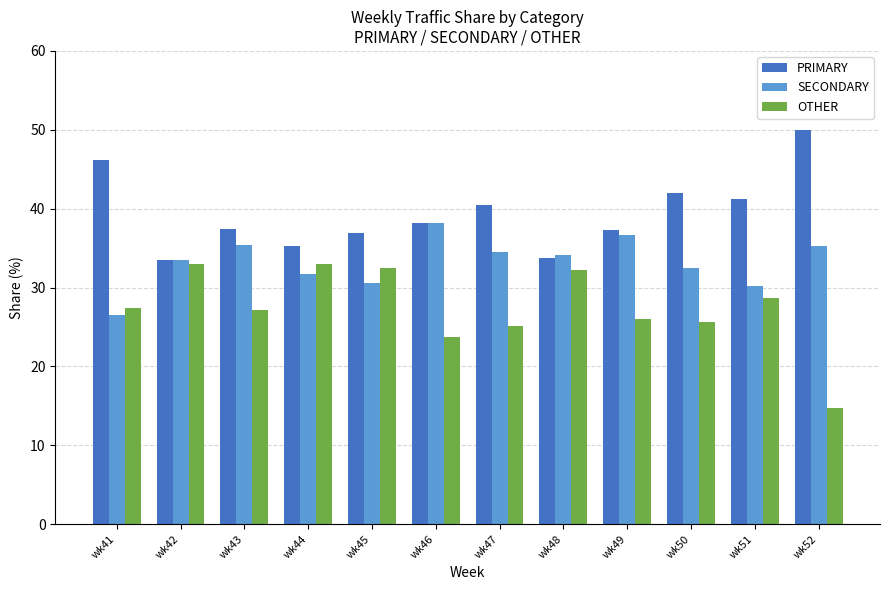

What is the maximum value for OTHER?

33.0